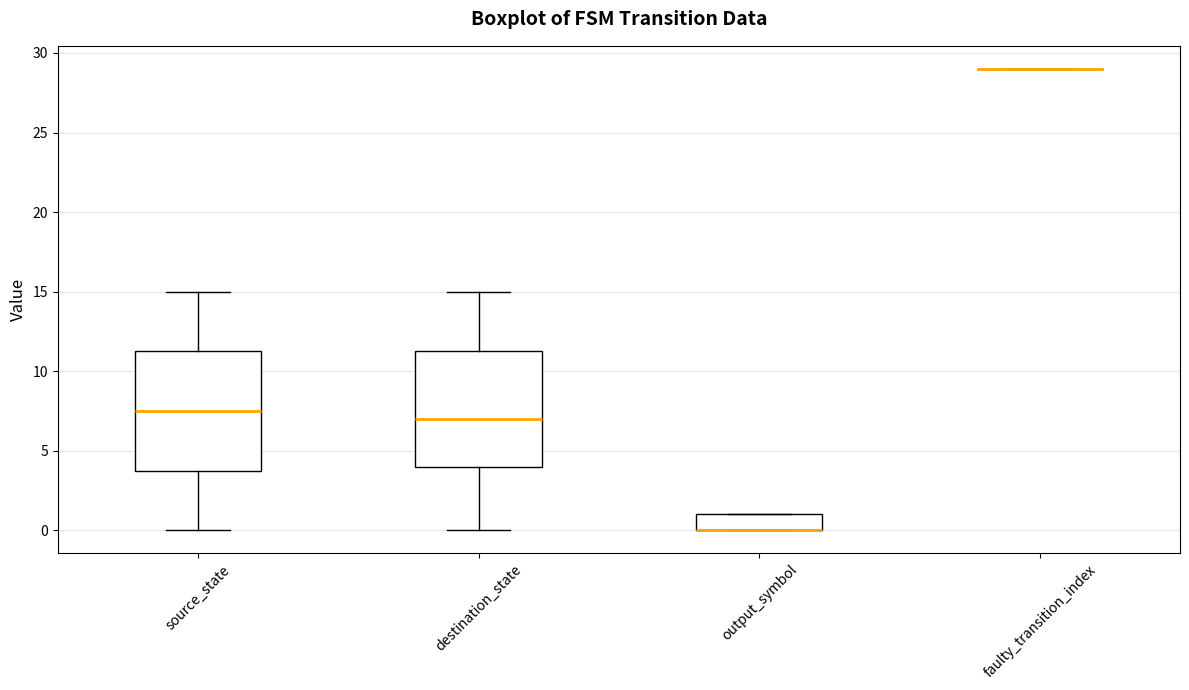

Reading left to right, transcribe this box plot: for each box, give where its median line is, the range the box spans, and where its two whiskers end, as read against the y-axis. The values are not printed on the chart, so give them approximately, as read against the axis.

source_state: median 7.5, box 4.0 to 11.5, whiskers 0.0 to 15.0
destination_state: median 7.0, box 4.0 to 11.5, whiskers 0.0 to 15.0
output_symbol: median 0.0 (drawn on the box's lower edge), box 0.0 to 1.0, whiskers 0.0 to 1.0
faulty_transition_index: box collapsed to a line at 29.0, whiskers 29.0 to 29.0